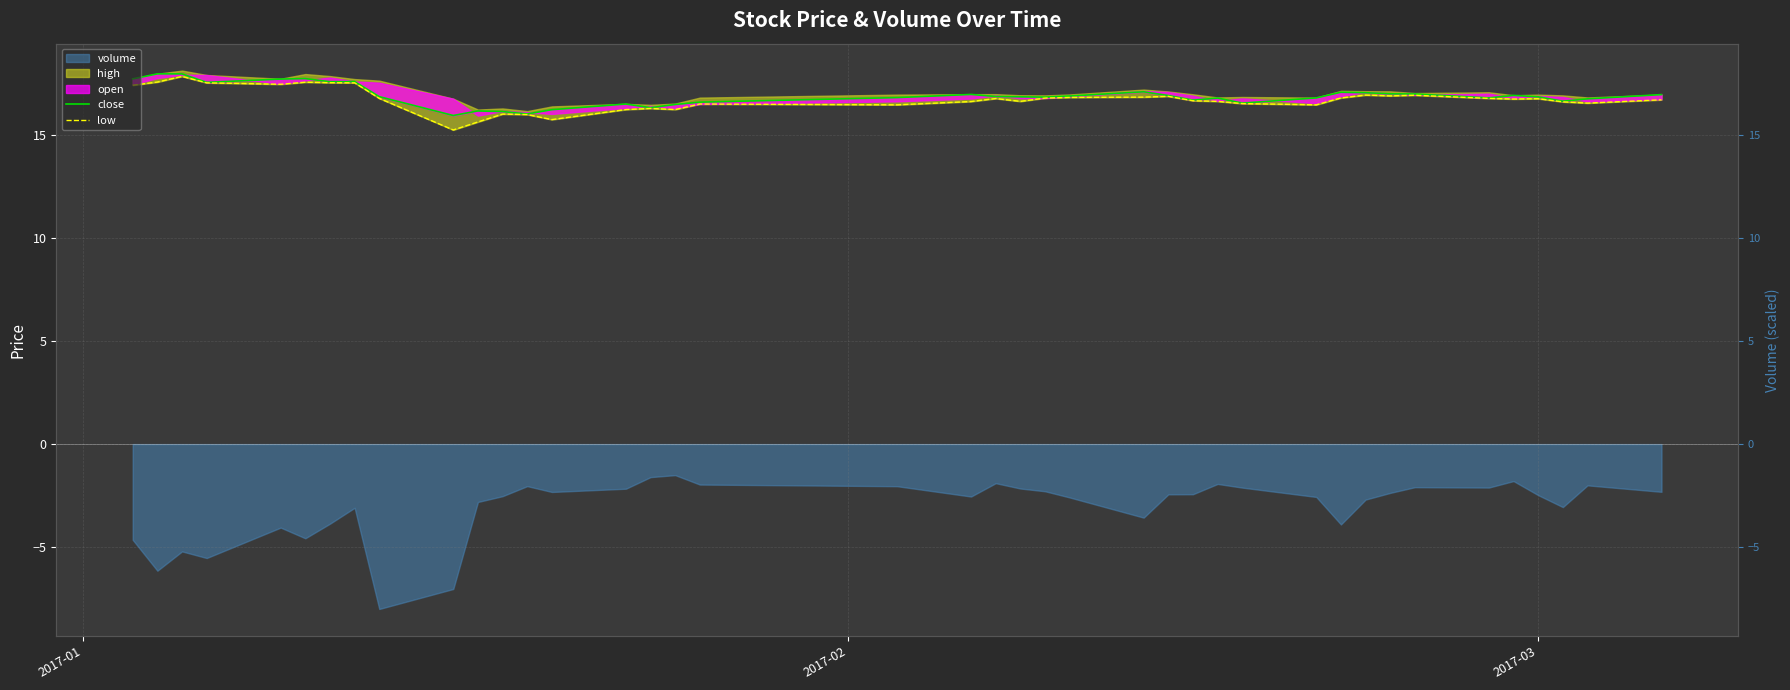

What is the difference between the second highest and minimum values in the close series?

2.0